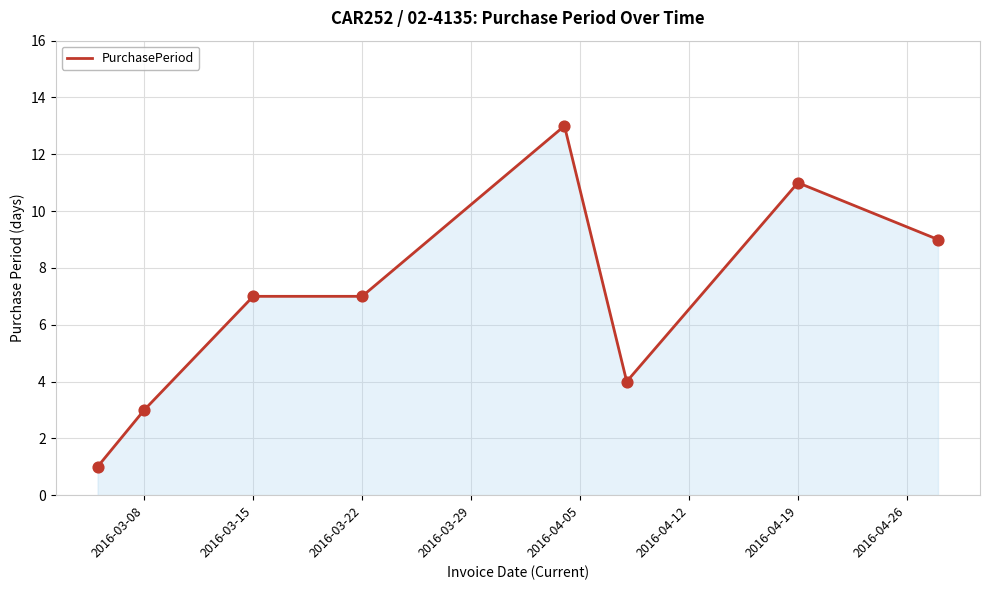

True or false: the data has more than 1 interior local peaks.

True